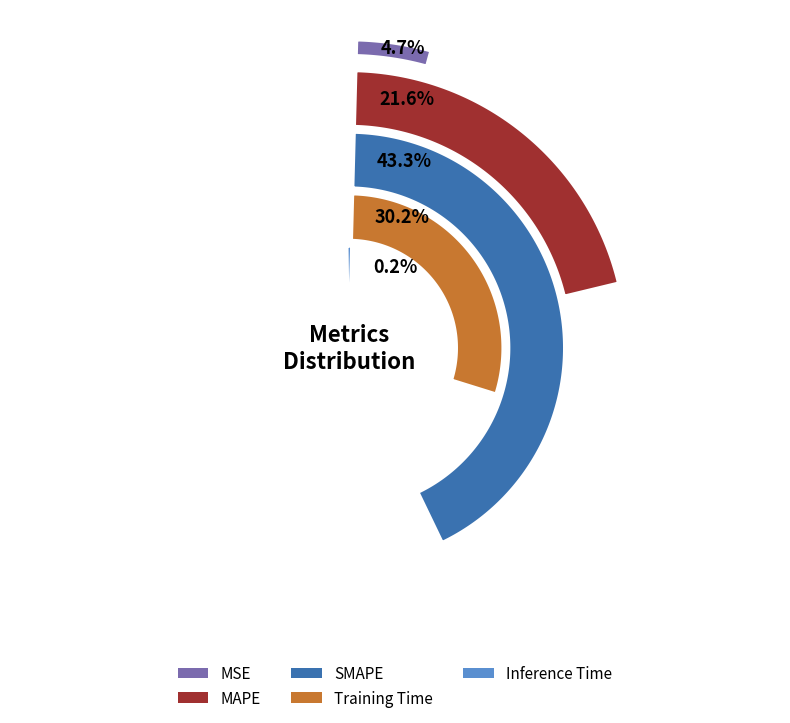

How much of the chart is everything except Inference Time?

99.8%